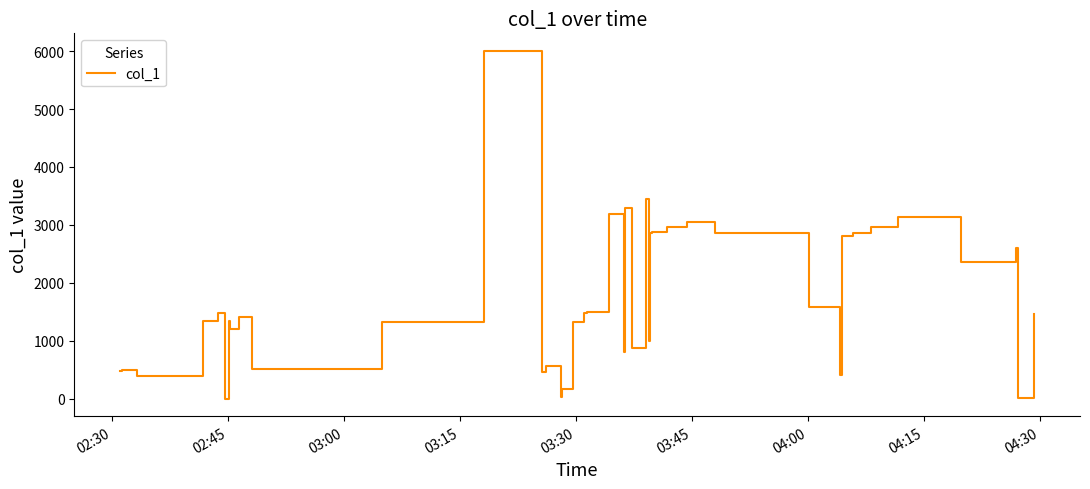

What is the maximum value shown in the chart?

6005.7